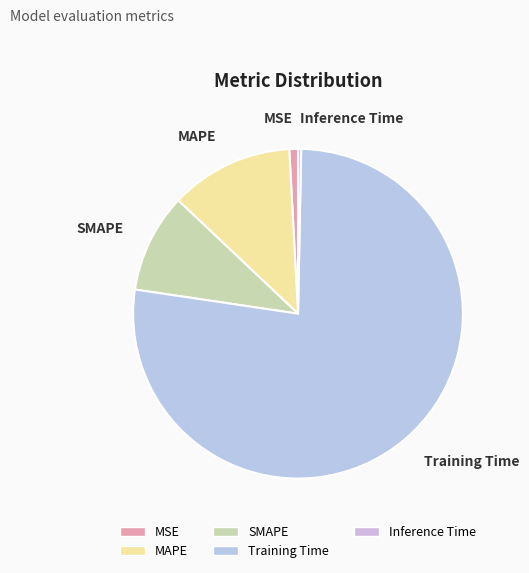

What is the majority slice?

Training Time